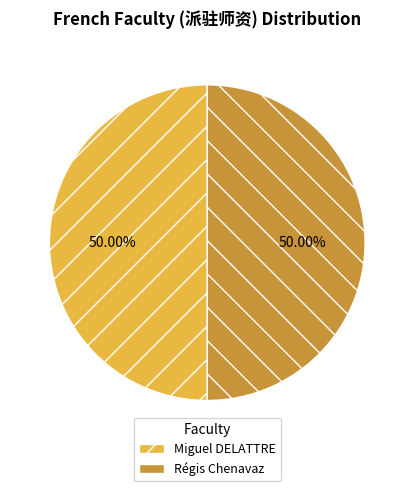

Is the sum of Régis Chenavaz and Miguel DELATTRE greater than half?

Yes